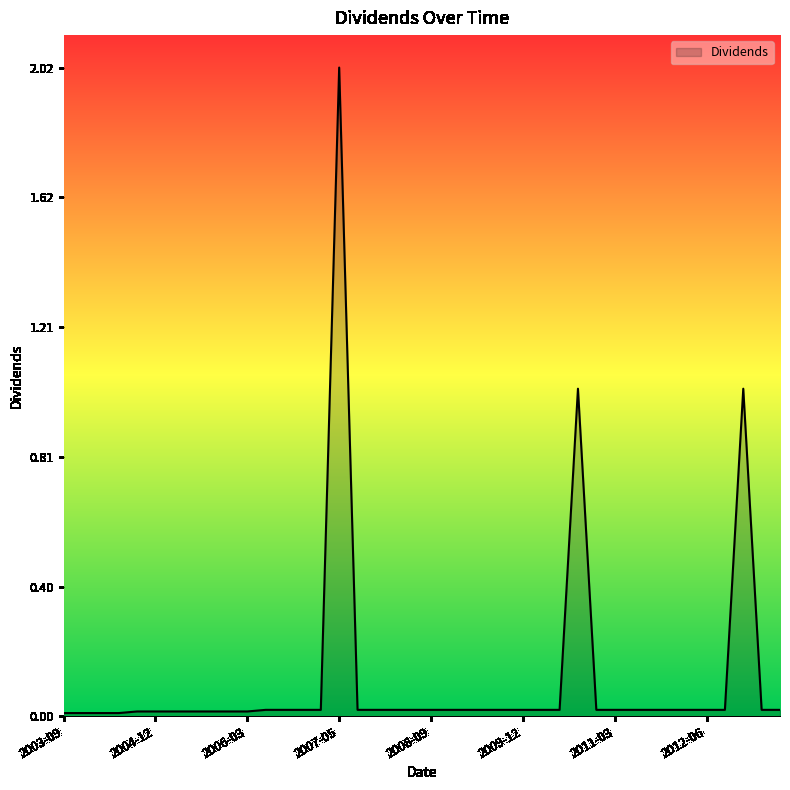

What is the maximum value shown in the chart?

2.0